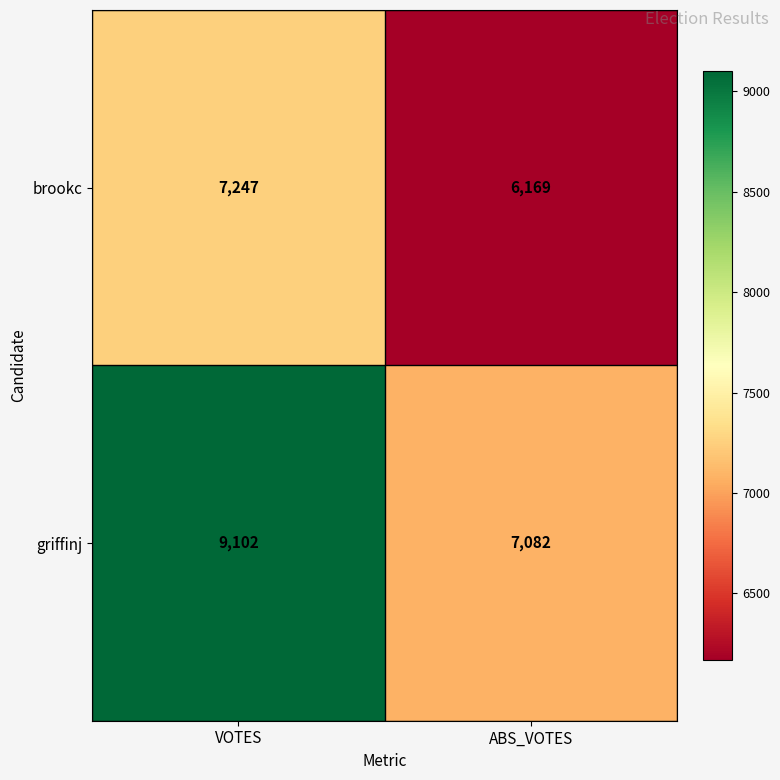

How many series are shown in this chart?

2